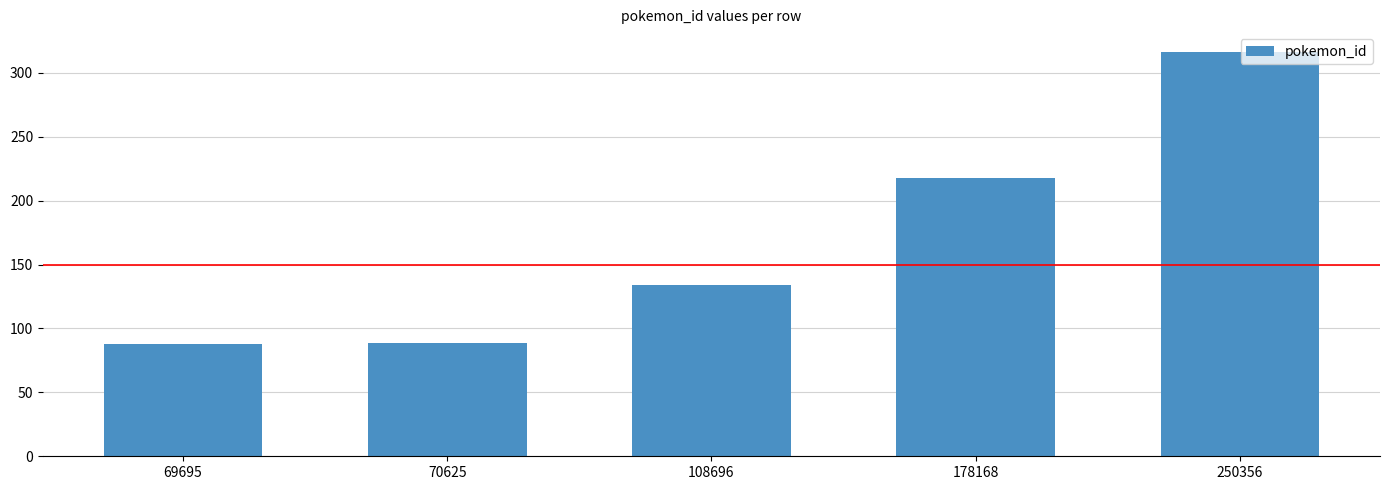

What is the average value?

169